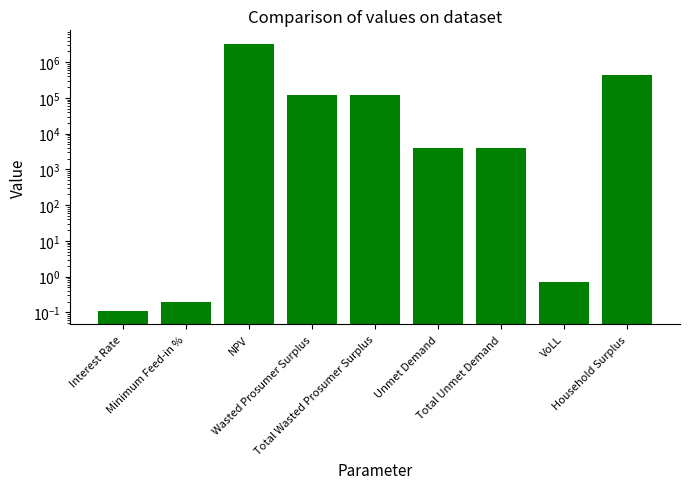

What is the label of the 7th bar from the left?

Total Unmet Demand